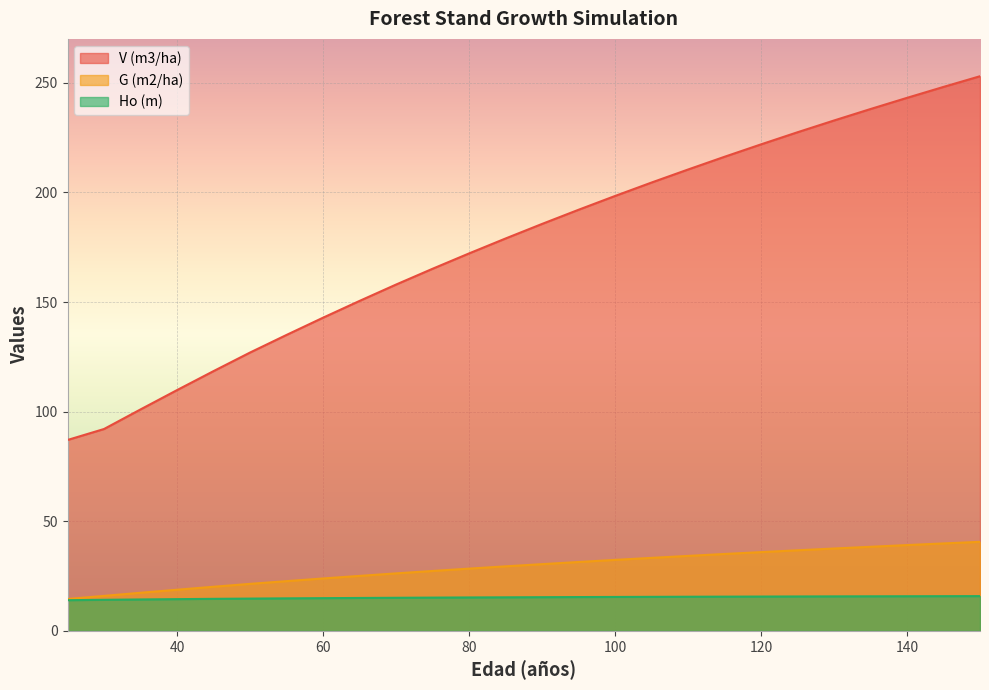

What is the maximum value shown in the chart?

253.0